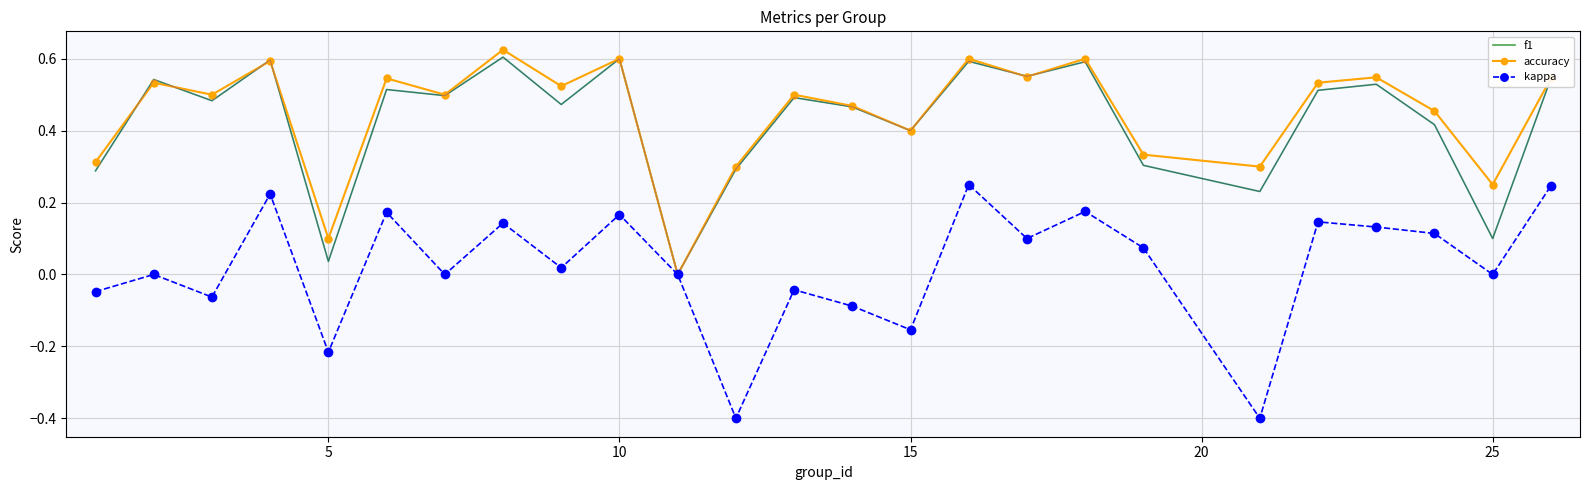

What is the smallest value displayed?

-0.4